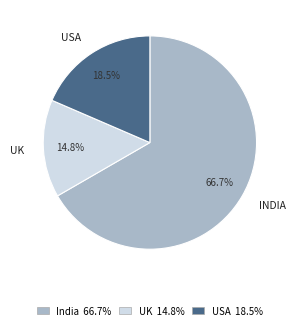

Is there a majority slice in this chart?

Yes